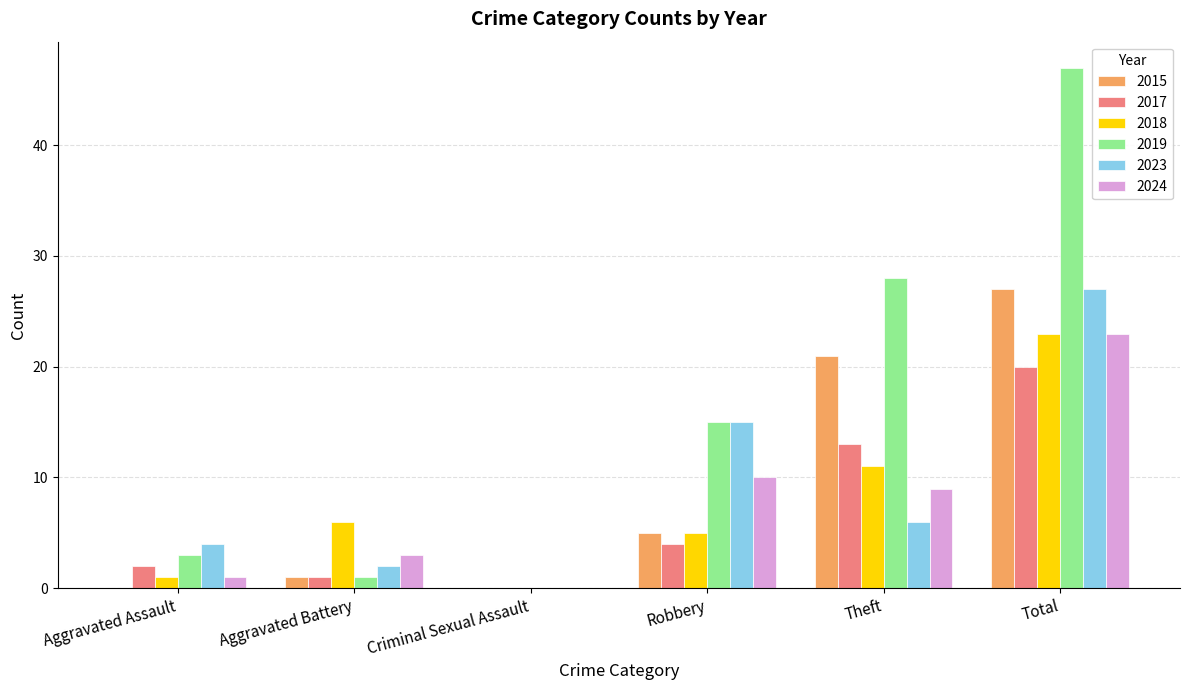

What is the average value of the 2015 series?

9